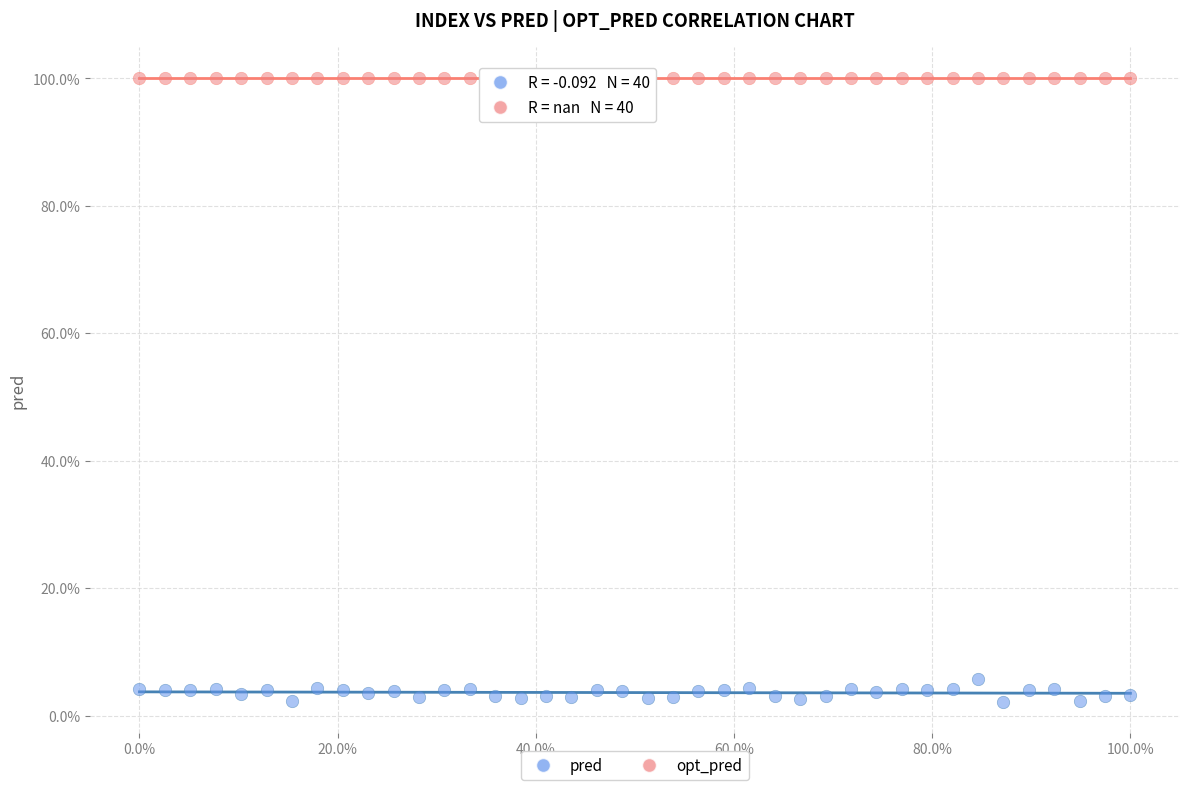

Which series contains the highest Y value?

opt_pred